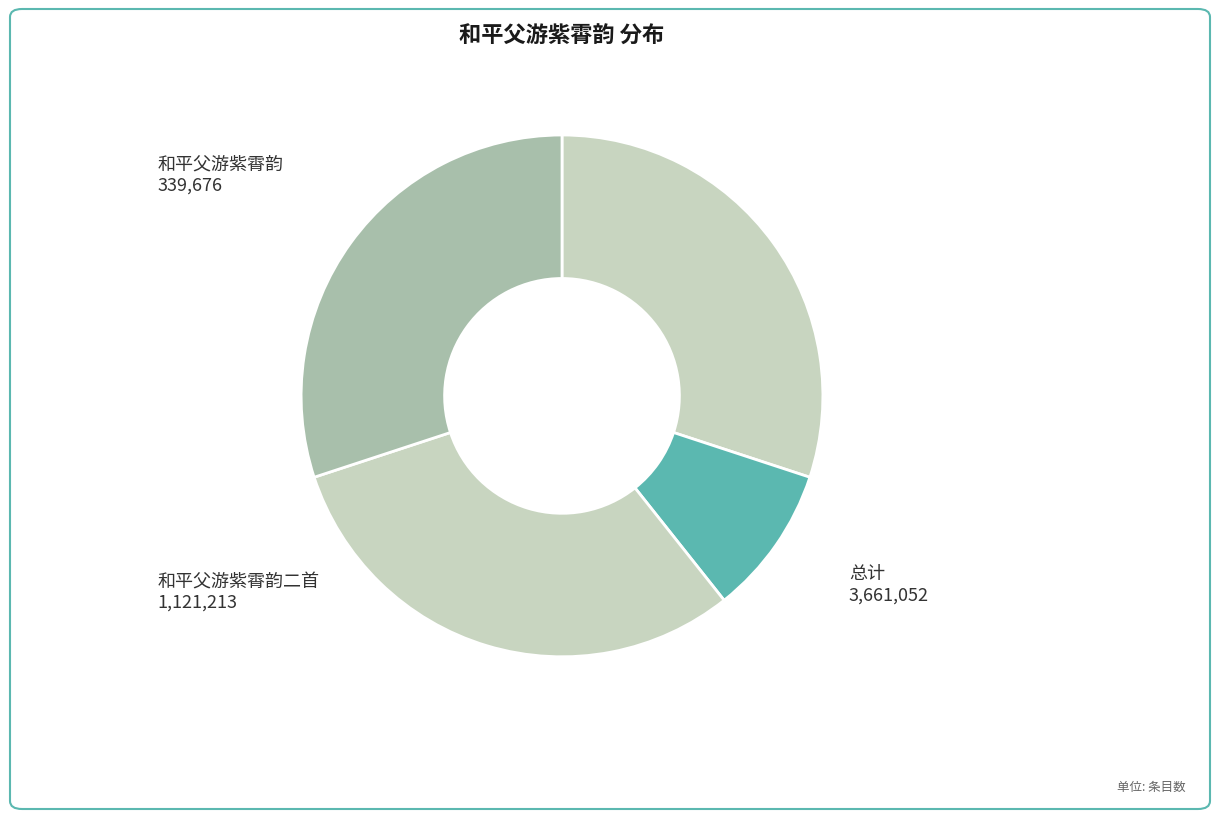

What is the smallest slice in the pie chart?

和平父游紫霄韵